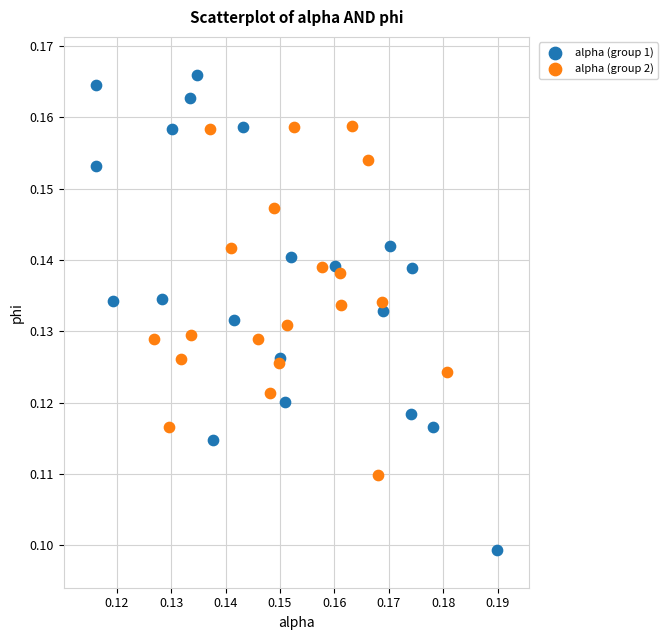

What are all the series names shown in the legend?

alpha (group 1), alpha (group 2)